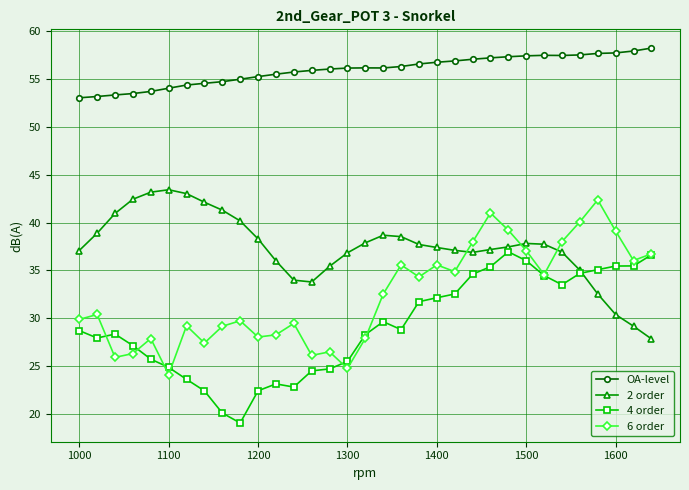

List the series in order of their peak value, highest first.

OA-level, 2 order, 6 order, 4 order